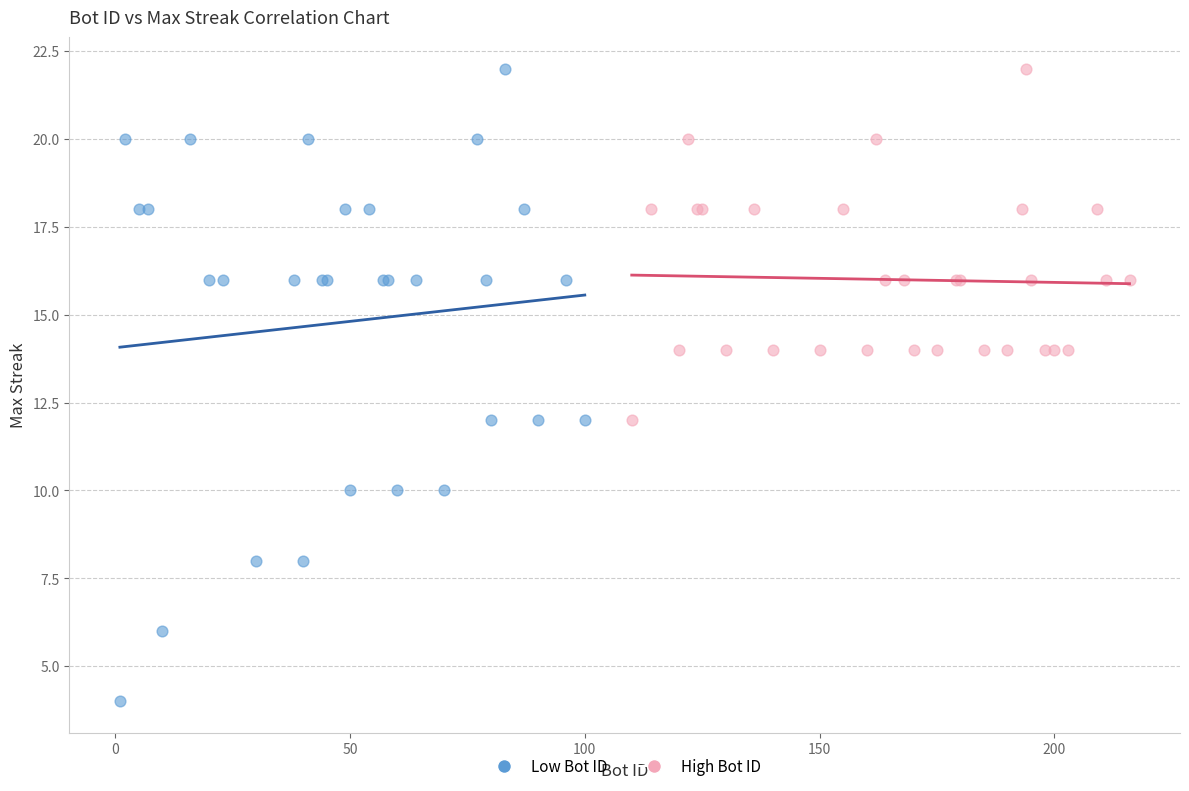

Which series reaches the minimum Y coordinate?

Low Bot ID